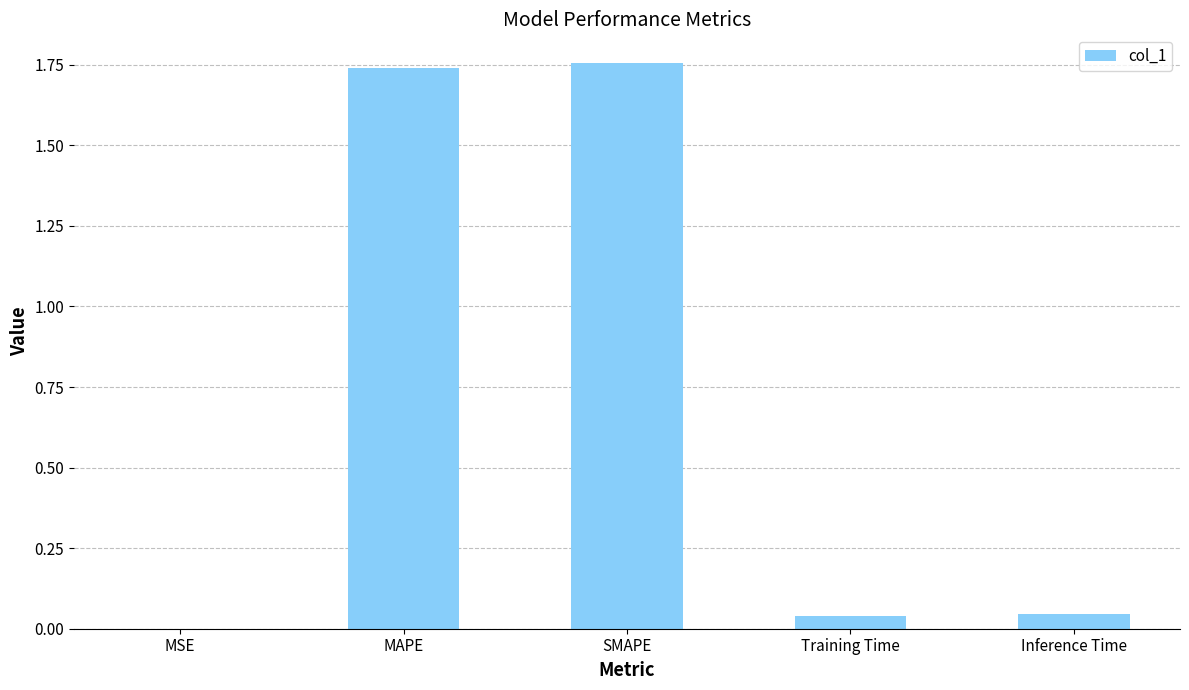

What is the change in value from MSE to MAPE?

+1.7